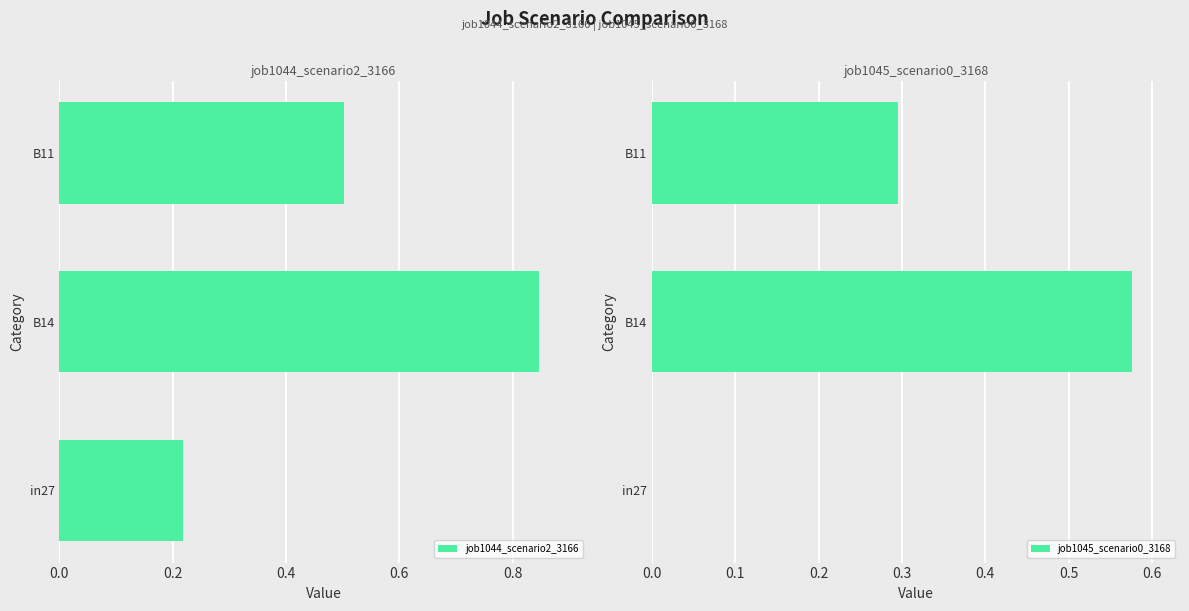

Are the bars horizontal?

Yes